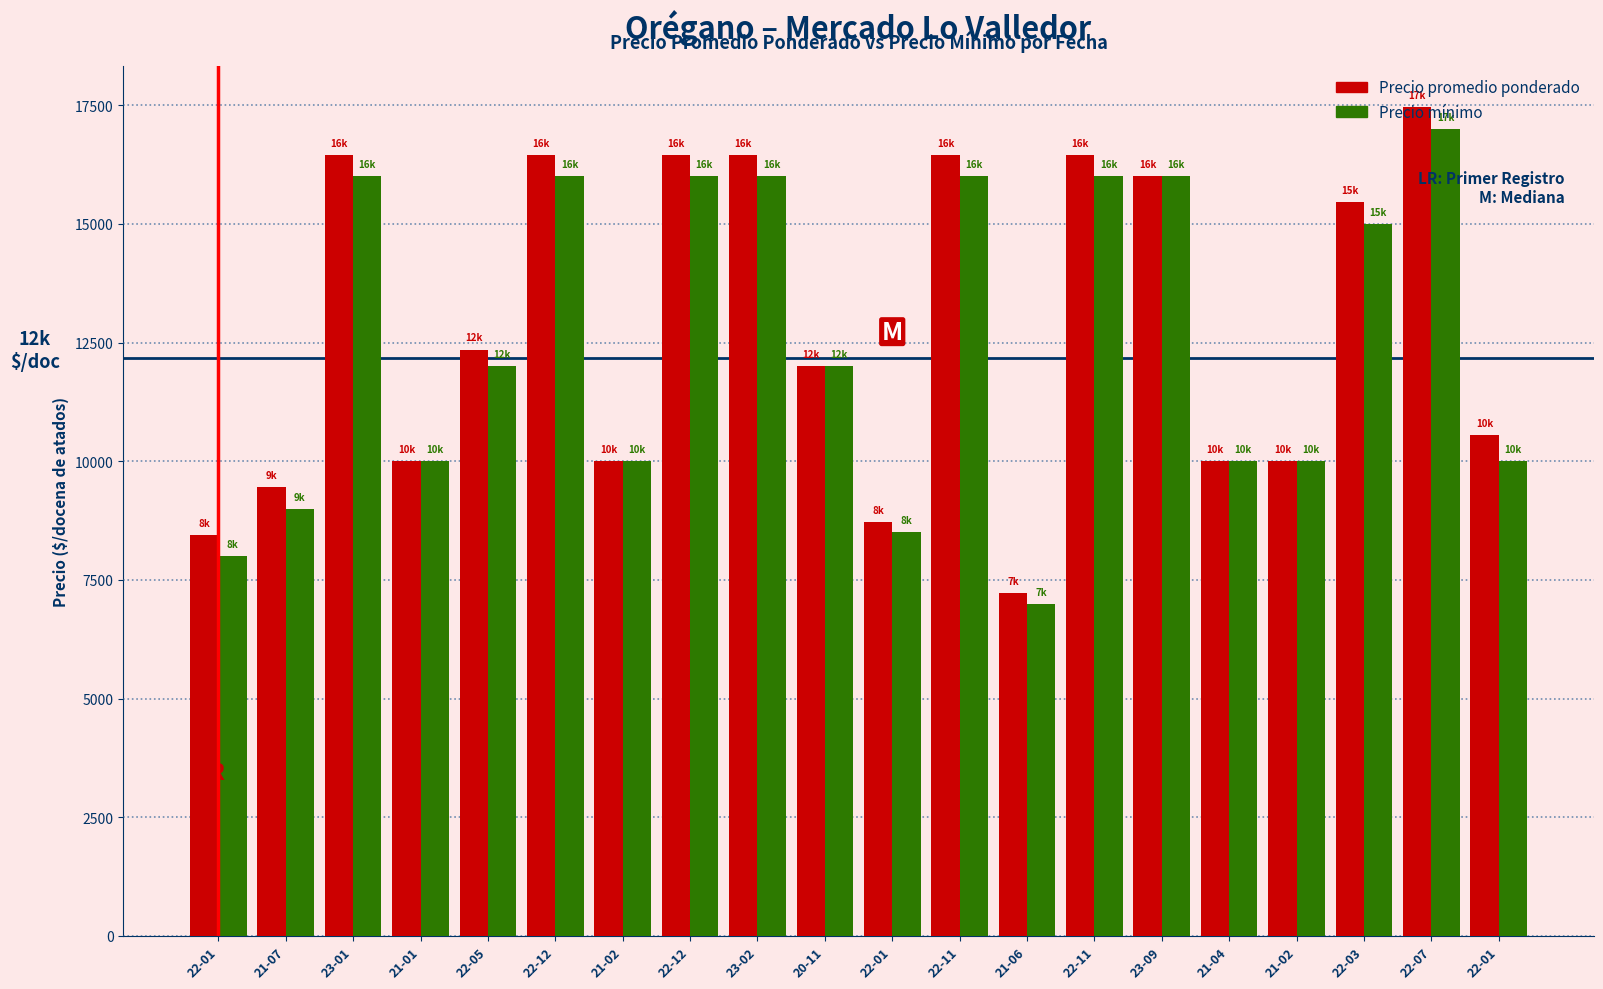

Which series has the widest spread of values?

Precio promedio ponderado